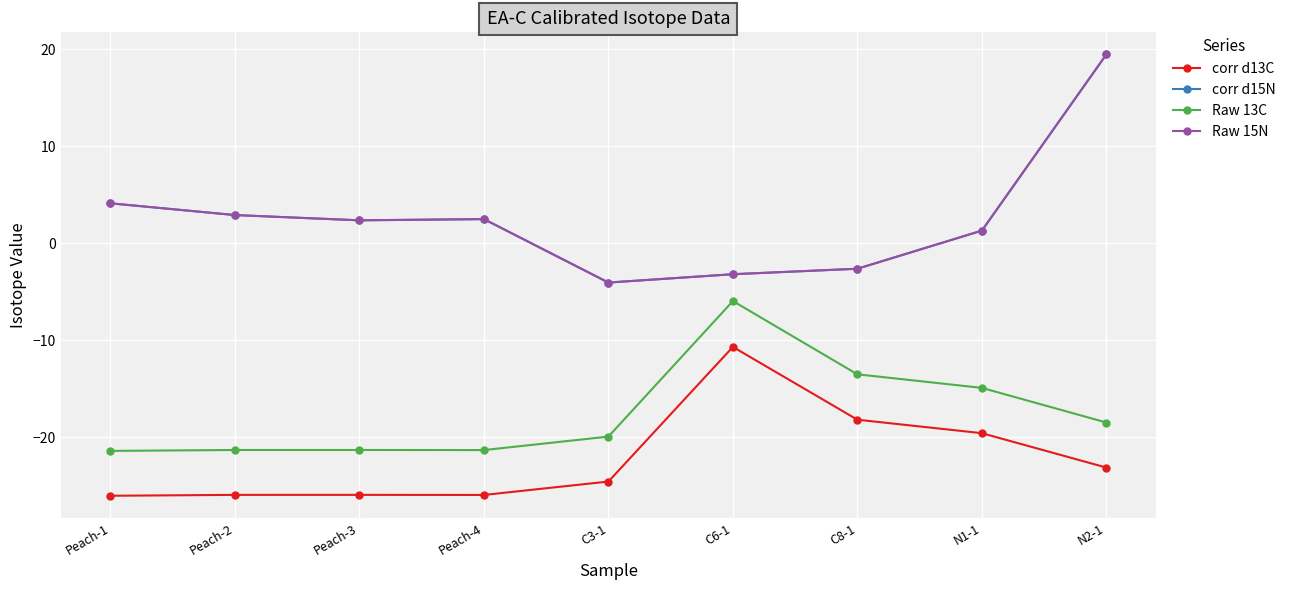

How many interior local valleys does the corr d15N series have?

2